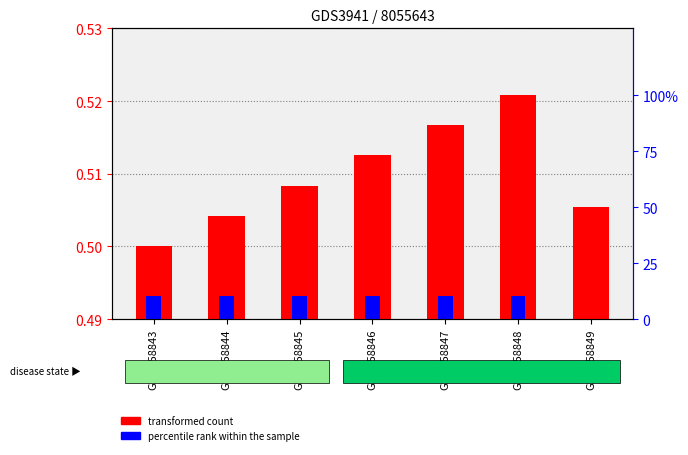

Which series has the largest range (max minus min)?

transformed count